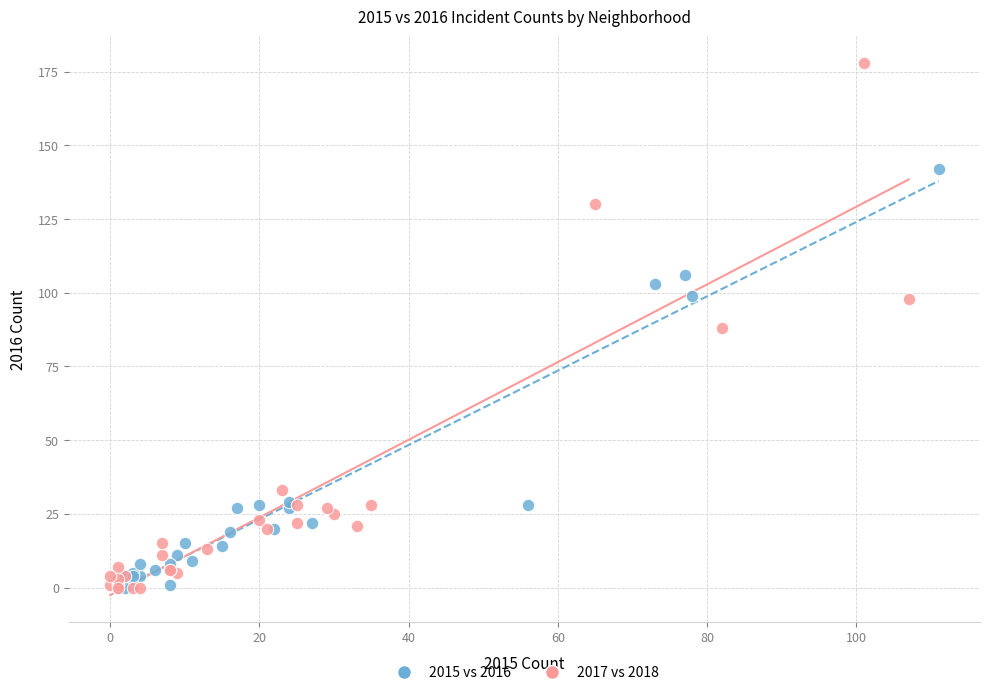

Which series has the widest spread of Y values?

2017 vs 2018